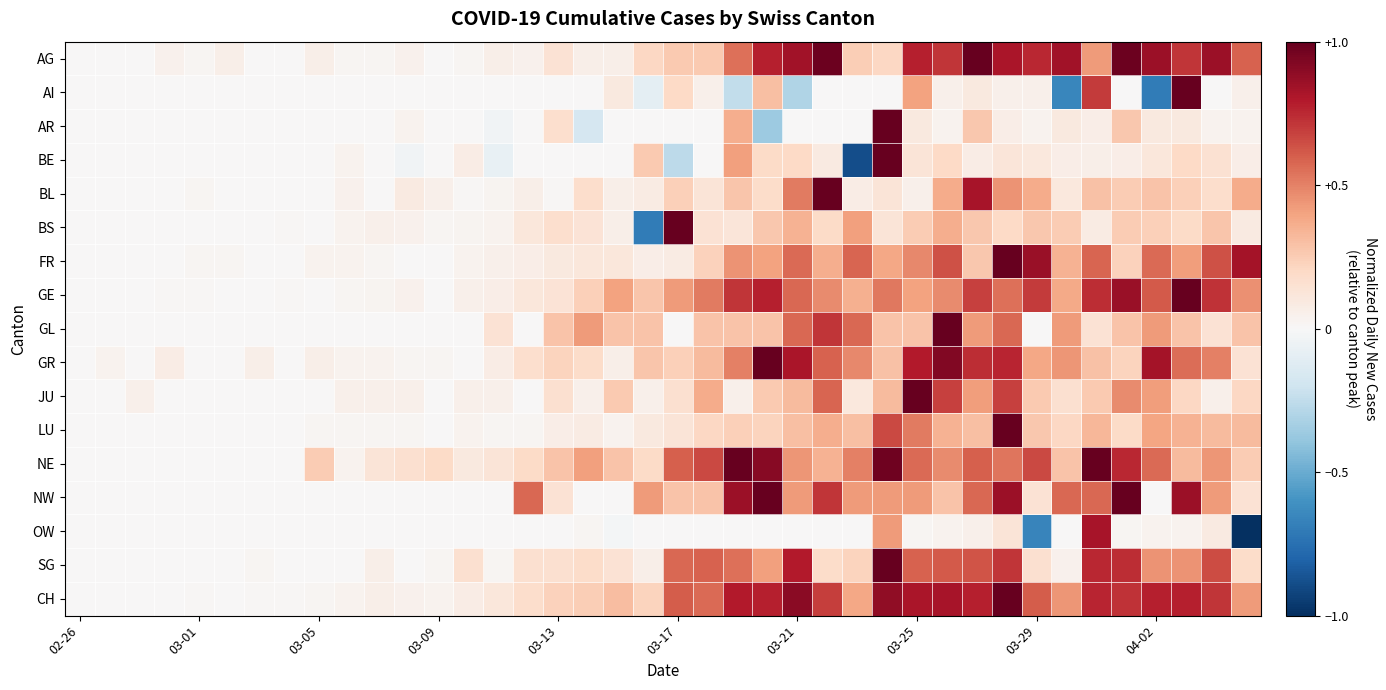

Reading right to left, list all the values displayed in this chart.

AG: 0.6	0.9	0.7	0.9	1.0	0.4	0.8	0.8	0.8	1.0	0.7	0.8	0.2	0.2	1.0	0.8	0.8	0.6	0.3	0.3	0.2	0.1	0.1	0.1	0.0	0.1	0.0	0.0	0.0	0.0	0.0	0.1	0.0	0.0	0.1	0.0	0.0	0.0	0.0	0.0
AI: 0.1	0.0	1.0	-0.7	0.0	0.7	-0.7	0.1	0.1	0.1	0.1	0.4	0.0	0.0	0.0	-0.3	0.3	-0.2	0.1	0.2	-0.1	0.1	0.0	0.0	0.0	0.0	0.0	0.0	0.0	0.0	0.0	0.0	0.0	0.0	0.0	0.0	0.0	0.0	0.0	0.0
AR: 0.0	0.0	0.1	0.1	0.3	0.1	0.1	0.0	0.1	0.3	0.0	0.1	1.0	0.0	0.0	0.0	-0.4	0.4	0.0	0.0	0.0	0.0	-0.2	0.2	0.0	-0.0	0.0	0.0	0.0	0.0	0.0	0.0	0.0	0.0	0.0	0.0	0.0	0.0	0.0	0.0
BE: 0.1	0.1	0.2	0.1	0.1	0.1	0.1	0.1	0.1	0.1	0.2	0.1	1.0	-0.9	0.1	0.2	0.2	0.4	0.0	-0.3	0.3	0.0	0.0	0.0	0.0	-0.1	0.1	0.0	-0.0	0.0	0.0	0.0	0.0	0.0	0.0	0.0	0.0	0.0	0.0	0.0
BL: 0.4	0.2	0.2	0.3	0.3	0.3	0.1	0.4	0.4	0.8	0.4	0.1	0.1	0.1	1.0	0.5	0.2	0.3	0.1	0.2	0.1	0.1	0.2	0.0	0.1	0.0	0.0	0.1	0.1	0.0	0.0	0.0	0.0	0.0	0.0	0.0	0.0	0.0	0.0	0.0
BS: 0.1	0.3	0.2	0.2	0.3	0.1	0.3	0.3	0.2	0.3	0.4	0.3	0.1	0.4	0.2	0.3	0.3	0.1	0.1	1.0	-0.7	0.1	0.1	0.2	0.1	0.0	0.0	0.0	0.0	0.0	0.0	0.0	0.0	0.0	0.0	0.0	0.0	0.0	0.0	0.0
FR: 0.8	0.6	0.4	0.6	0.2	0.6	0.3	0.9	1.0	0.3	0.6	0.5	0.4	0.6	0.4	0.6	0.4	0.5	0.2	0.1	0.1	0.1	0.1	0.1	0.1	0.1	0.0	0.0	0.0	0.0	0.0	0.0	0.0	0.0	0.0	0.0	0.0	0.0	0.0	0.0
GE: 0.5	0.7	1.0	0.6	0.9	0.7	0.4	0.7	0.5	0.7	0.5	0.4	0.5	0.4	0.5	0.6	0.8	0.7	0.5	0.4	0.3	0.4	0.2	0.1	0.1	0.1	0.1	0.0	0.0	0.0	0.0	0.0	0.0	0.0	0.0	0.0	0.0	0.0	0.0	0.0
GL: 0.3	0.1	0.3	0.4	0.3	0.1	0.4	0.0	0.6	0.4	1.0	0.3	0.3	0.6	0.7	0.6	0.3	0.3	0.3	0.0	0.3	0.3	0.4	0.3	0.0	0.1	0.0	0.0	0.0	0.0	0.0	0.0	0.0	0.0	0.0	0.0	0.0	0.0	0.0	0.0
GR: 0.1	0.5	0.6	0.8	0.2	0.3	0.4	0.4	0.8	0.7	0.9	0.8	0.3	0.5	0.6	0.8	1.0	0.5	0.3	0.2	0.3	0.1	0.2	0.2	0.2	0.1	0.0	0.0	0.0	0.0	0.0	0.1	0.0	0.1	0.0	0.0	0.1	0.0	0.0	0.0
JU: 0.2	0.1	0.2	0.4	0.5	0.3	0.2	0.3	0.7	0.4	0.7	1.0	0.3	0.1	0.6	0.3	0.3	0.1	0.4	0.2	0.1	0.3	0.1	0.2	0.0	0.1	0.1	0.0	0.1	0.1	0.1	0.0	0.0	0.0	0.0	0.0	0.0	0.1	0.0	0.0
LU: 0.3	0.3	0.3	0.4	0.2	0.3	0.2	0.3	1.0	0.3	0.3	0.5	0.7	0.3	0.4	0.3	0.2	0.2	0.2	0.1	0.1	0.0	0.1	0.1	0.0	0.0	0.0	0.0	0.0	0.0	0.0	0.0	0.0	0.0	0.0	0.0	0.0	0.0	0.0	0.0
NE: 0.2	0.4	0.3	0.6	0.8	1.0	0.3	0.7	0.5	0.6	0.5	0.6	1.0	0.5	0.3	0.4	0.9	1.0	0.7	0.6	0.2	0.3	0.4	0.3	0.2	0.1	0.1	0.2	0.2	0.1	0.0	0.2	0.0	0.0	0.0	0.0	0.0	0.0	0.0	0.0
NW: 0.1	0.4	0.9	0.0	1.0	0.6	0.6	0.1	0.9	0.6	0.3	0.4	0.4	0.4	0.7	0.4	1.0	0.9	0.3	0.3	0.4	0.0	0.0	0.1	0.6	0.0	0.0	0.0	0.0	0.0	0.0	0.0	0.0	0.0	0.0	0.0	0.0	0.0	0.0	0.0
OW: -1.0	0.1	0.0	0.0	0.0	0.8	0.0	-0.7	0.1	0.1	0.0	0.0	0.4	0.0	0.0	0.0	0.0	0.0	0.0	0.0	0.0	-0.0	0.0	0.0	0.0	0.0	0.0	0.0	0.0	0.0	0.0	0.0	0.0	0.0	0.0	0.0	0.0	0.0	0.0	0.0
SG: 0.2	0.7	0.4	0.4	0.7	0.8	0.0	0.2	0.7	0.6	0.6	0.6	1.0	0.2	0.2	0.8	0.4	0.6	0.6	0.6	0.1	0.1	0.2	0.2	0.2	0.0	0.2	0.0	0.0	0.1	0.0	0.0	0.0	0.0	0.0	0.0	0.0	0.0	0.0	0.0
CH: 0.4	0.7	0.8	0.8	0.7	0.8	0.4	0.6	1.0	0.8	0.8	0.8	0.9	0.4	0.7	0.9	0.8	0.8	0.6	0.6	0.2	0.3	0.2	0.2	0.2	0.1	0.1	0.0	0.0	0.1	0.0	0.0	0.0	0.0	0.0	0.0	0.0	0.0	0.0	0.0